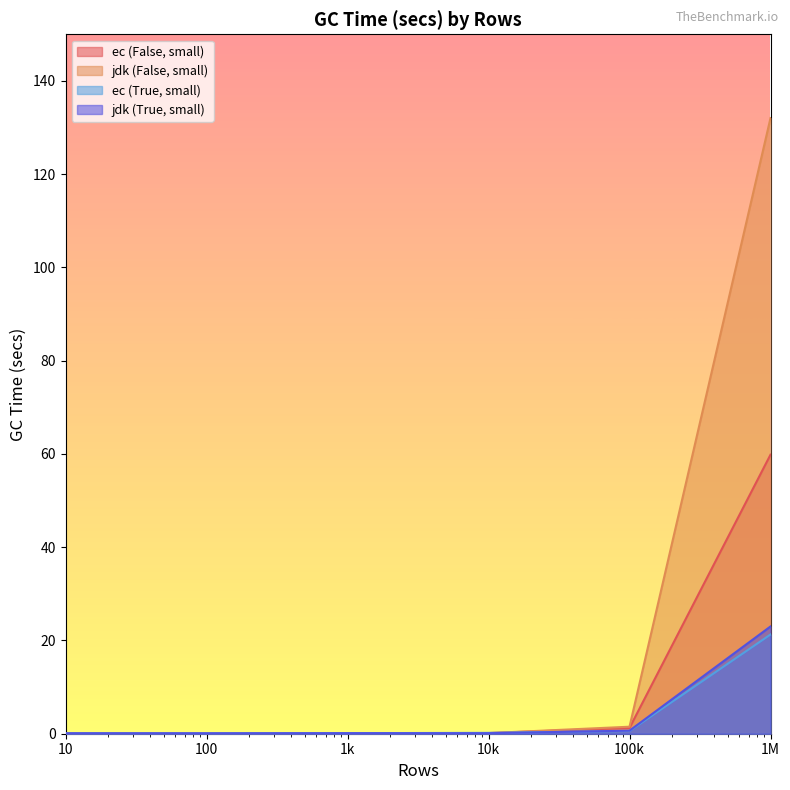

What is the value of the jdk (False, small) point at the 5th from the left?

1.5